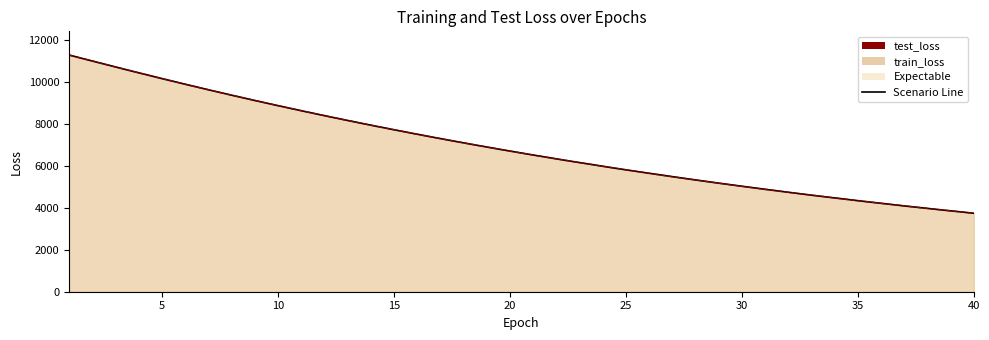

What is the difference between the maximum and minimum values in the train_loss series?

7554.6